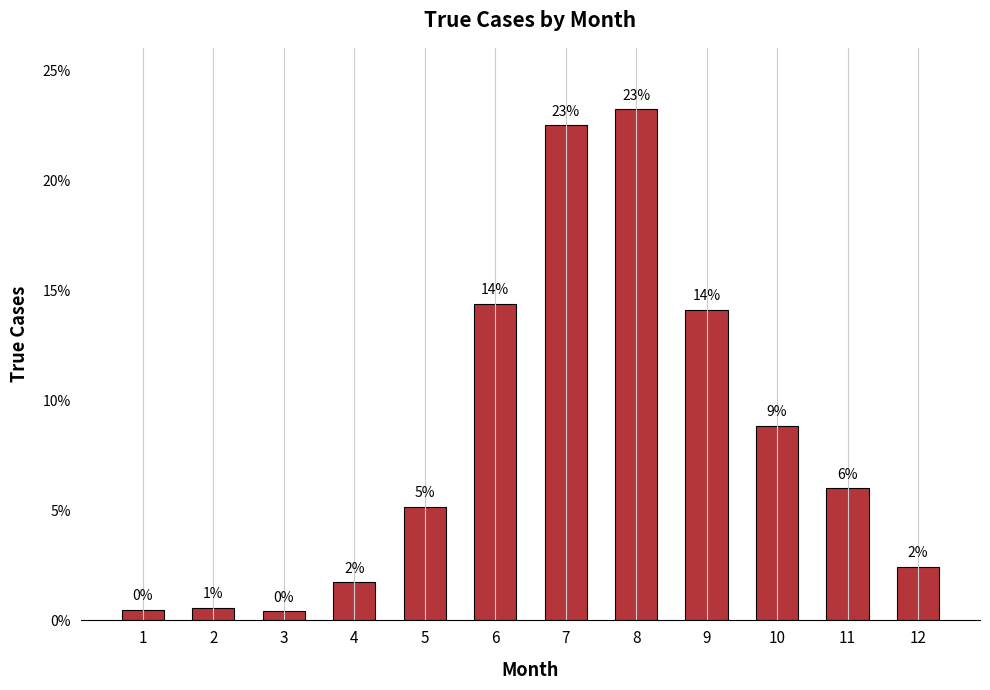

What is the difference between the values at 5 and 9?

9.0